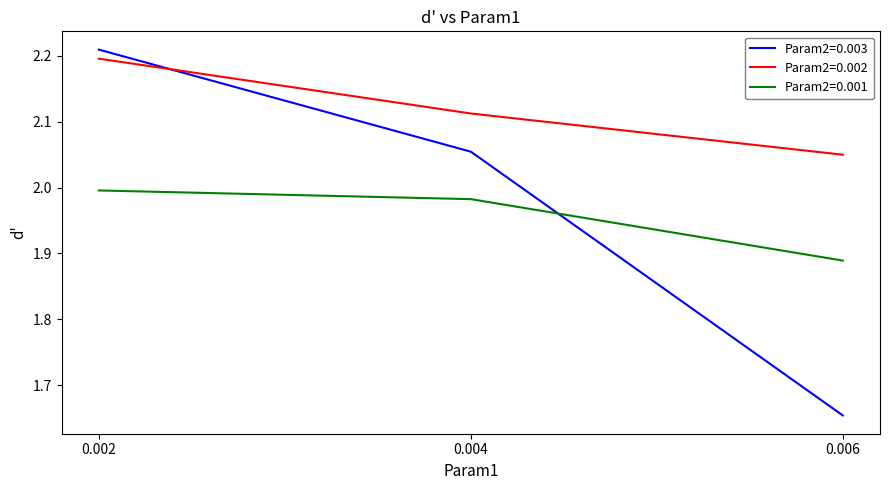

What is the difference between the maximum and minimum values in the Param2=0.001 series?

0.1